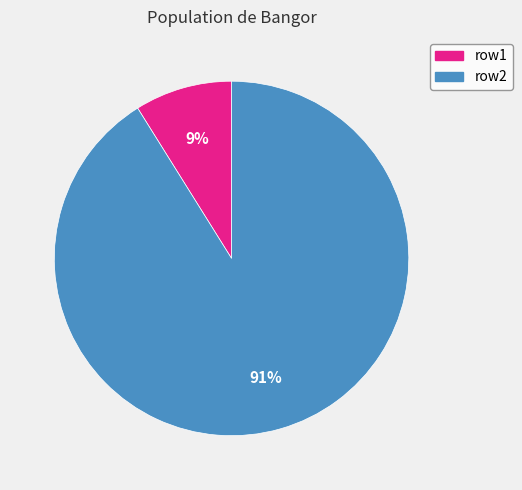

To the nearest percent, what is the average slice percentage?

50%